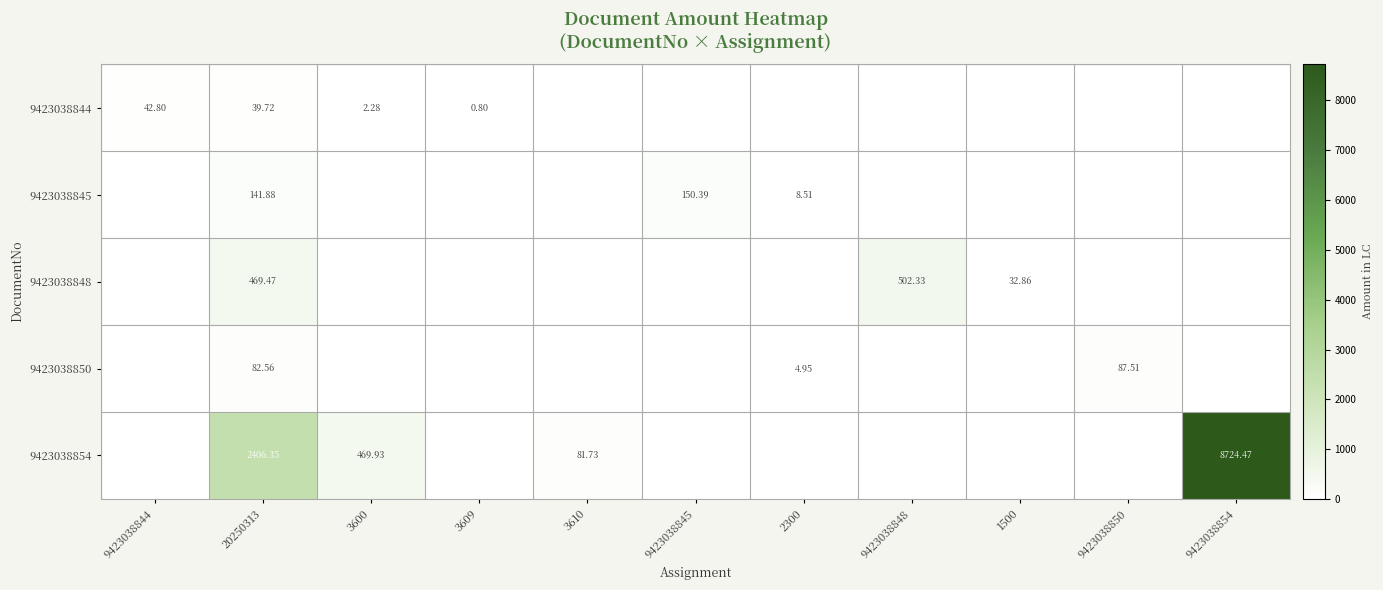

What is the average value of the 9423038850 series?

15.9